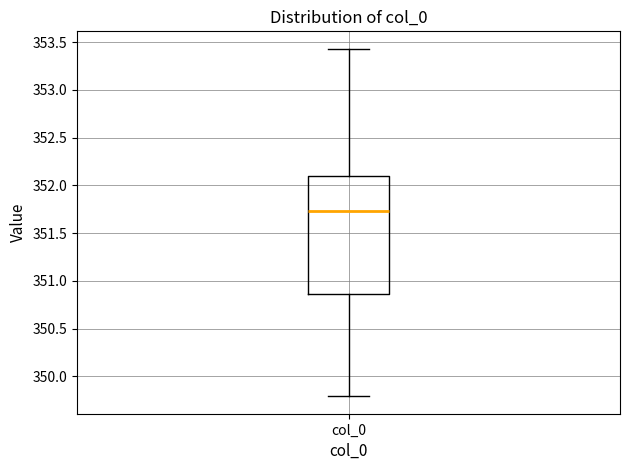

Transcribe this box plot: give where the median line is, the range the box spans, and where the two whiskers end, as read against the y-axis. The values are not printed on the chart, so give them approximately, as read against the axis.

median 351.75, box 350.85 to 352.10, whiskers 349.80 to 353.45